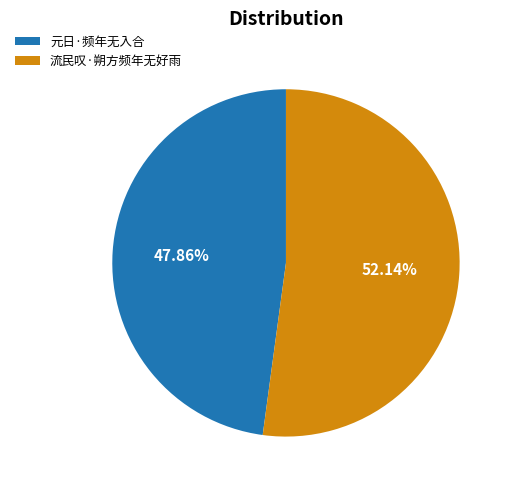

To the nearest percent, what portion does 元日·频年无入合 represent?

48%